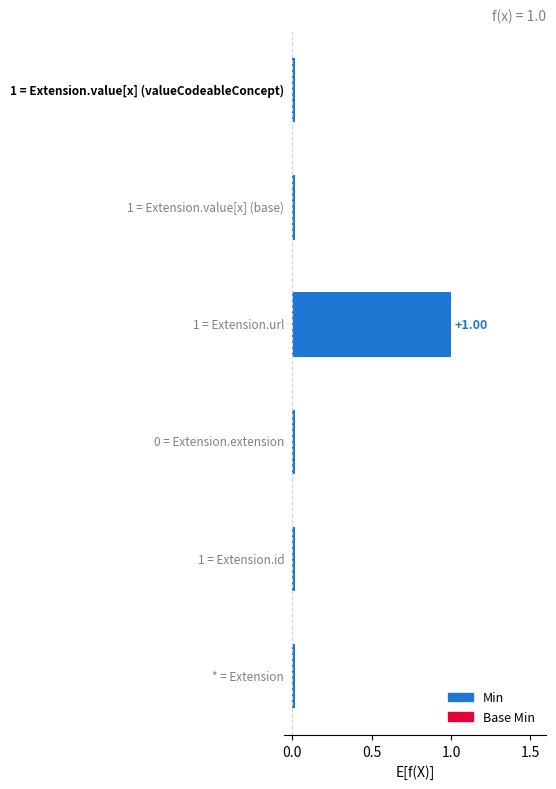

Reading right to left, what are all the values shown in this chart?

Min: Extension.value[x] (valueCodeableConcept)=0	Extension.value[x] (base)=0	Extension.url=1	Extension.extension=0	Extension.id=0	Extension=0
Base Min: Extension.value[x] (valueCodeableConcept)=0	Extension.value[x] (base)=0	Extension.url=1	Extension.extension=0	Extension.id=0	Extension=0